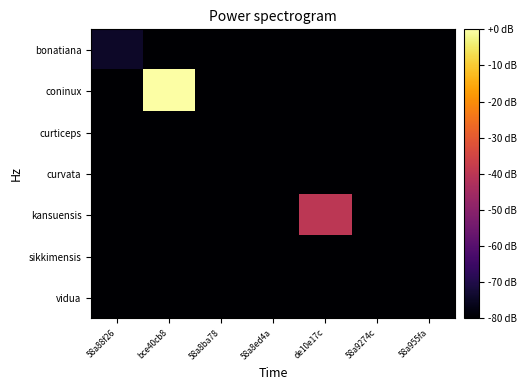

Which has a higher value, 58a88f26 or 58a9274c?

58a88f26